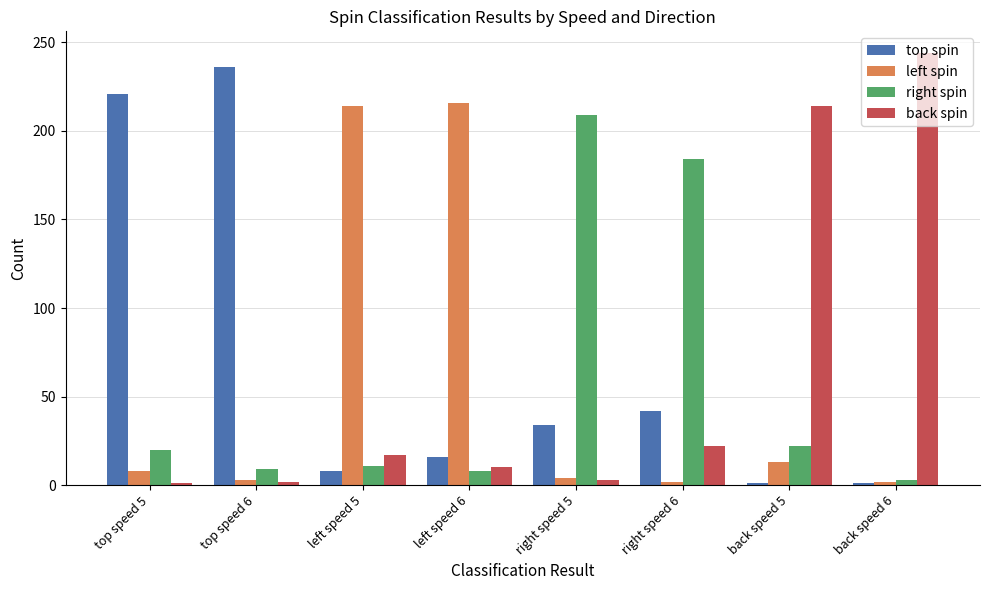

True or false: right spin has a value of 3 at back speed 6.

True